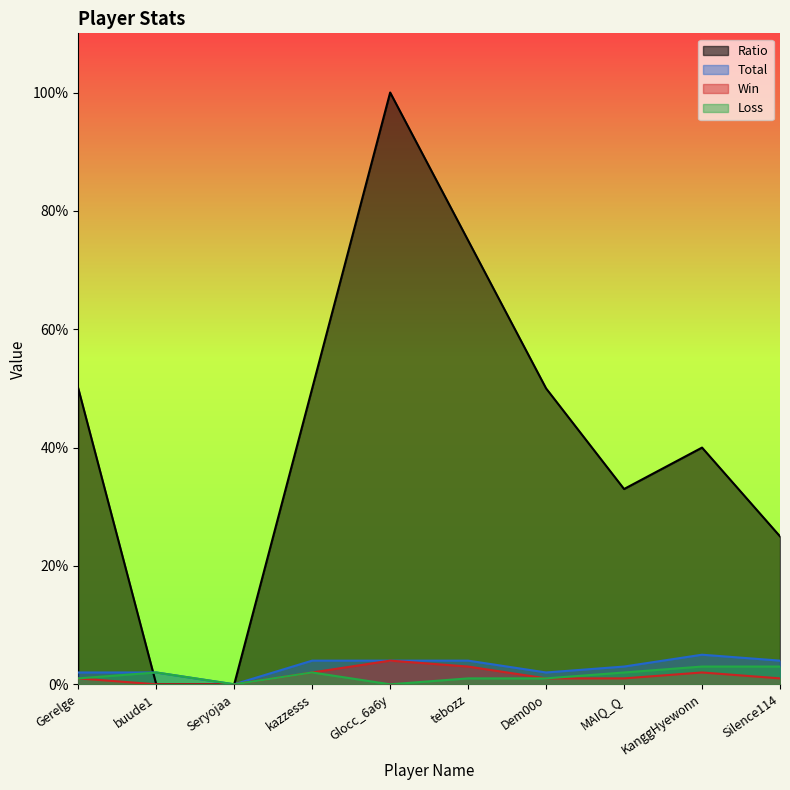

How many lines are shown in the chart?

4